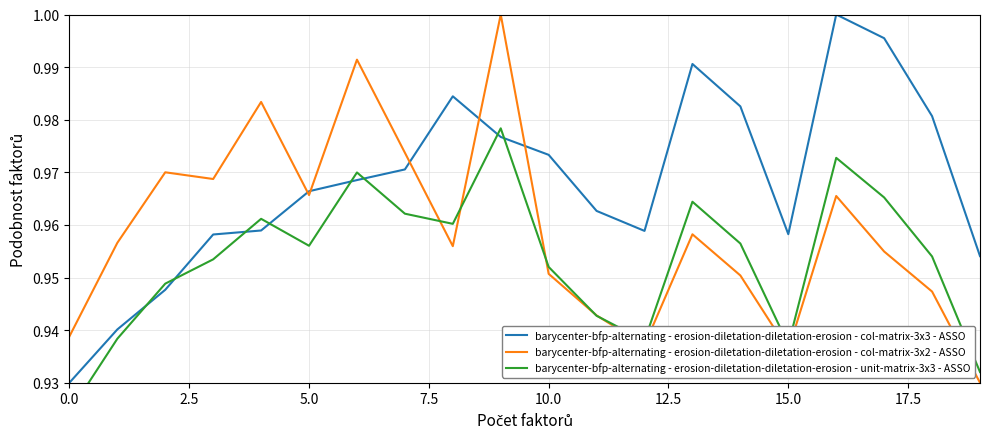

Rank the series by their maximum value, from highest to lowest.

barycenter-bfp-alternating - erosion-diletation-diletation-erosion - col-matrix-3x3 - ASSO, barycenter-bfp-alternating - erosion-diletation-diletation-erosion - col-matrix-3x2 - ASSO, barycenter-bfp-alternating - erosion-diletation-diletation-erosion - unit-matrix-3x3 - ASSO